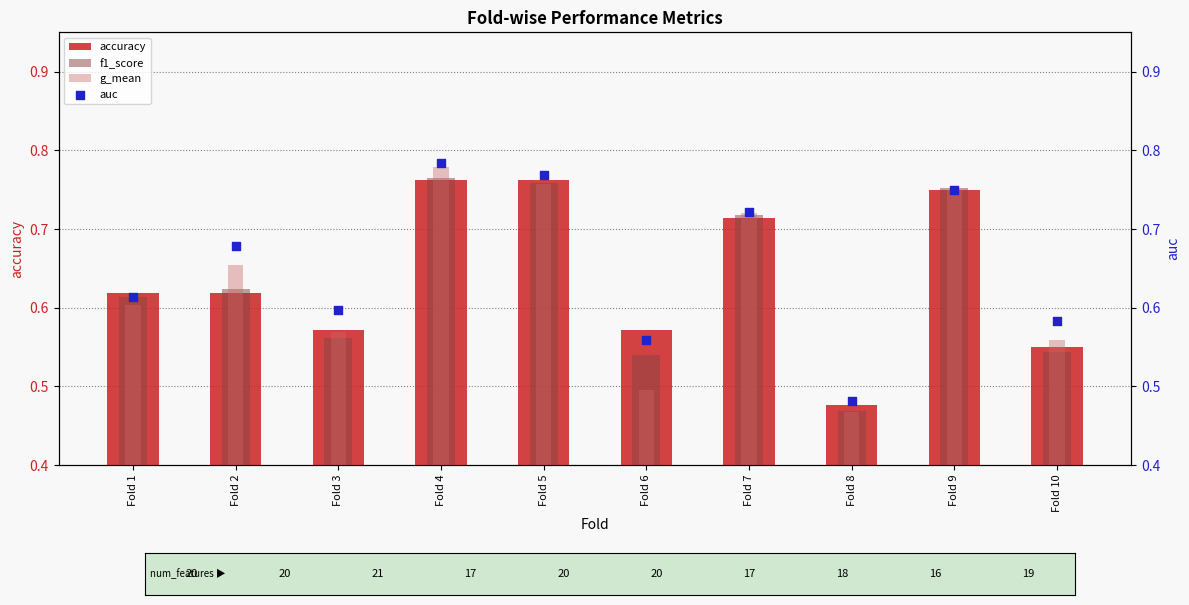

At which category is the sum across all series the highest?

Fold 4